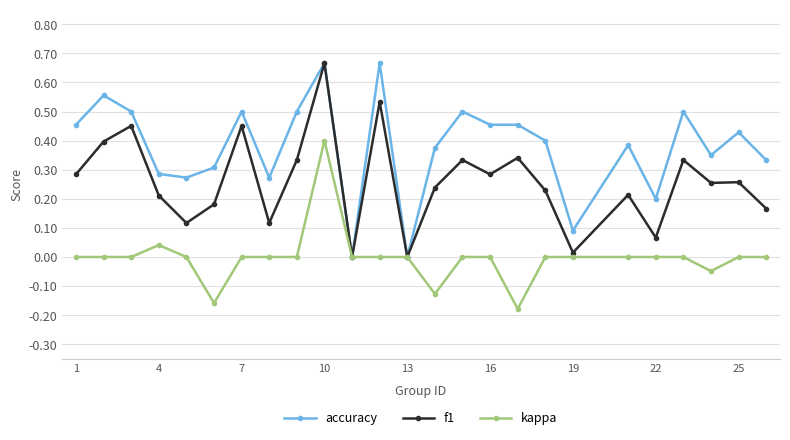

Does the chart have visible grid lines?

Yes